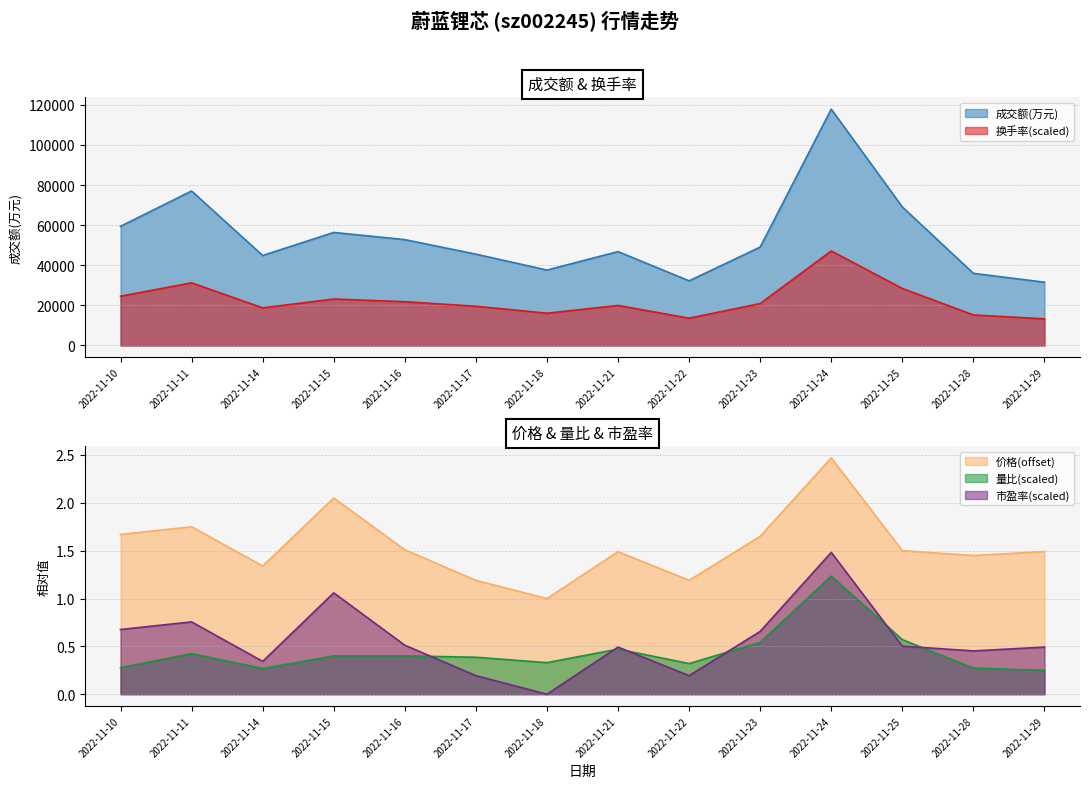

True or false: 价格 and 换手率 cross at least once.

False